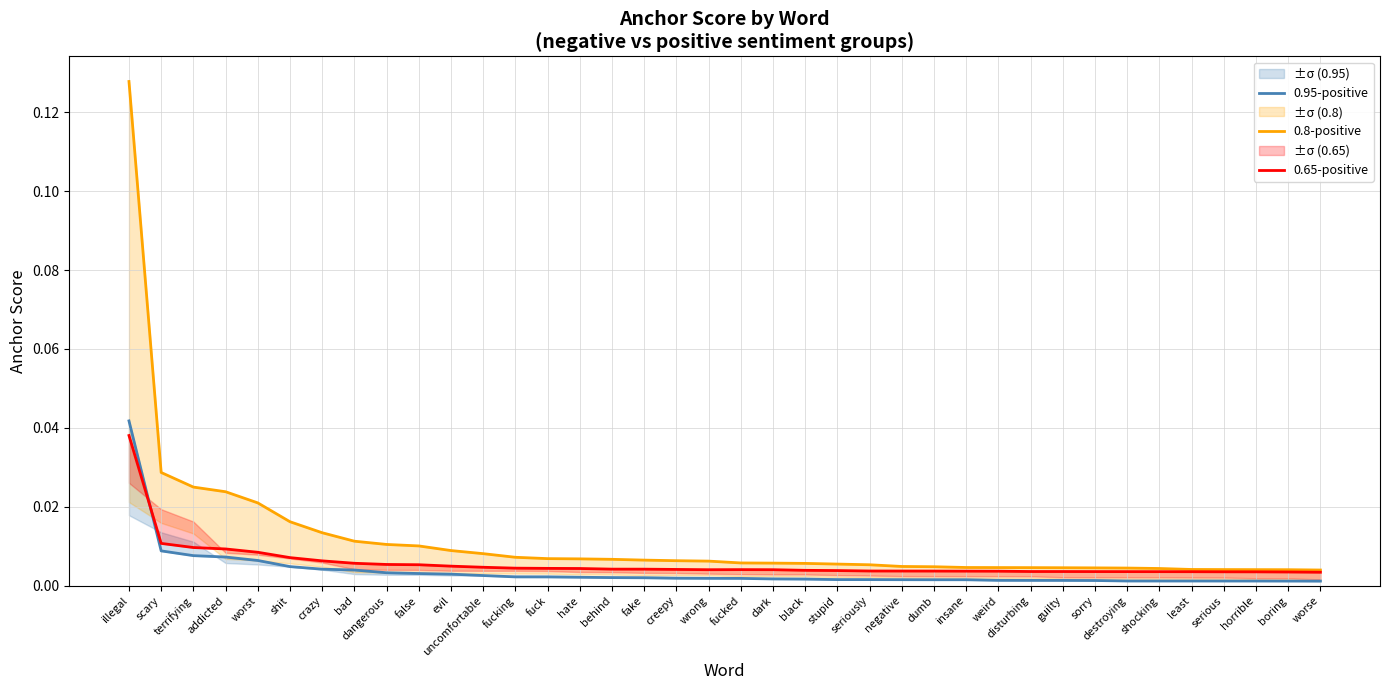

What are all the series names shown in the legend?

0.95-positive, 0.8-positive, 0.65-positive